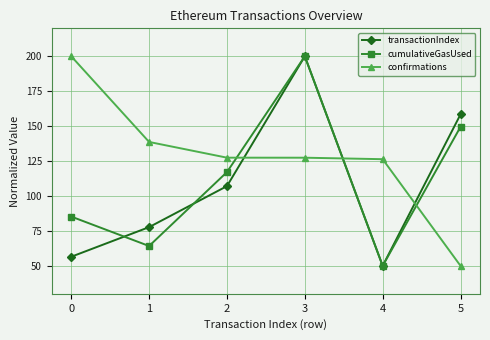

Rank the series at 5 from highest to lowest value.

transactionIndex, cumulativeGasUsed, confirmations